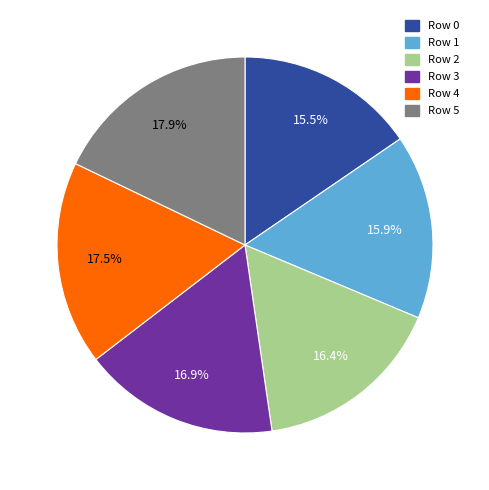

What percentage is the Row 2 slice, to the nearest percent?

16%